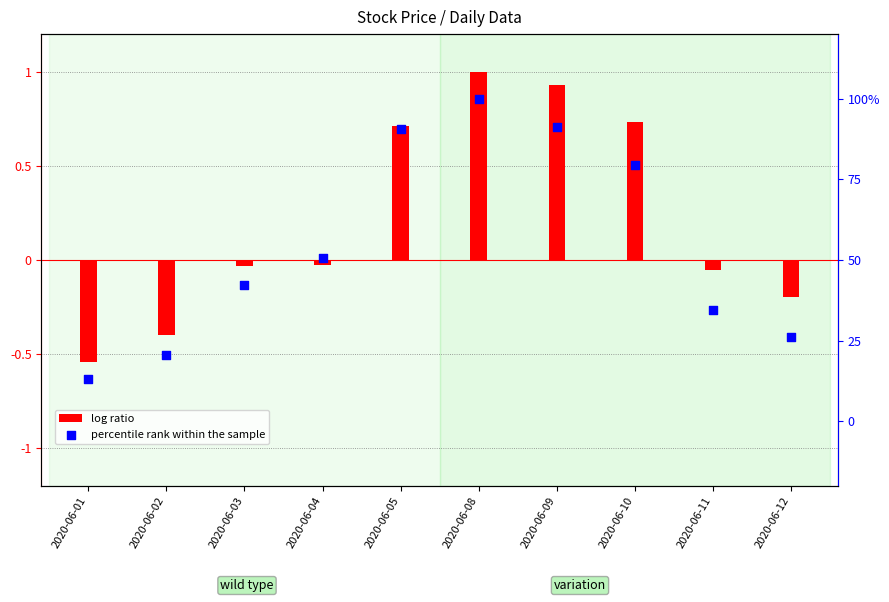

At how many categories does at least one series exceed 68?

4